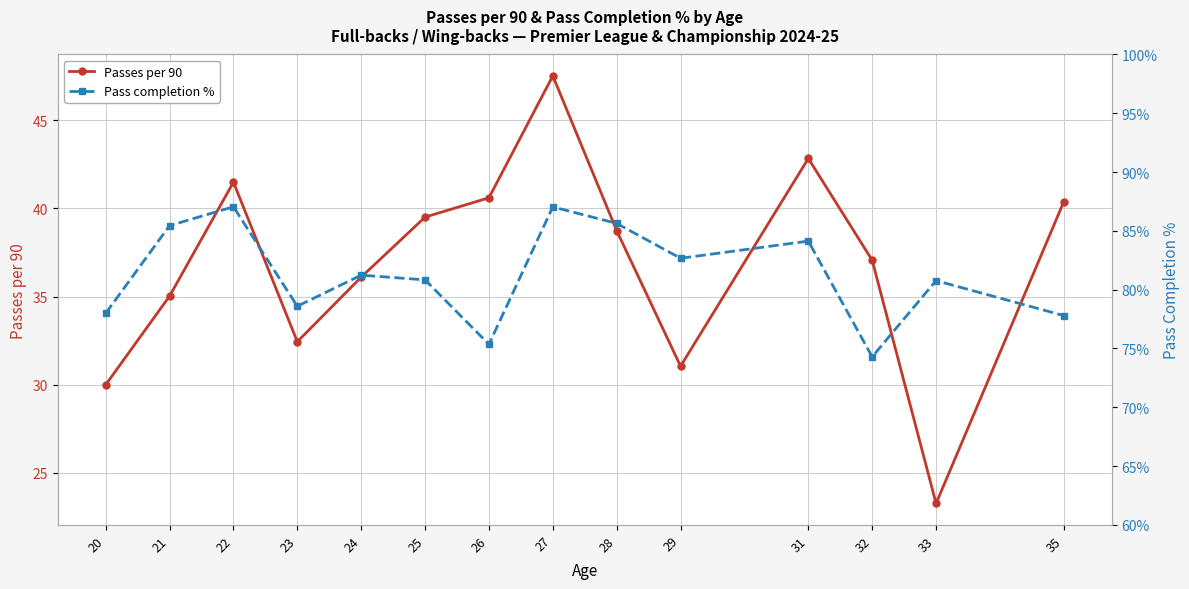

How many data points in Passes per 90 are above 38?

7